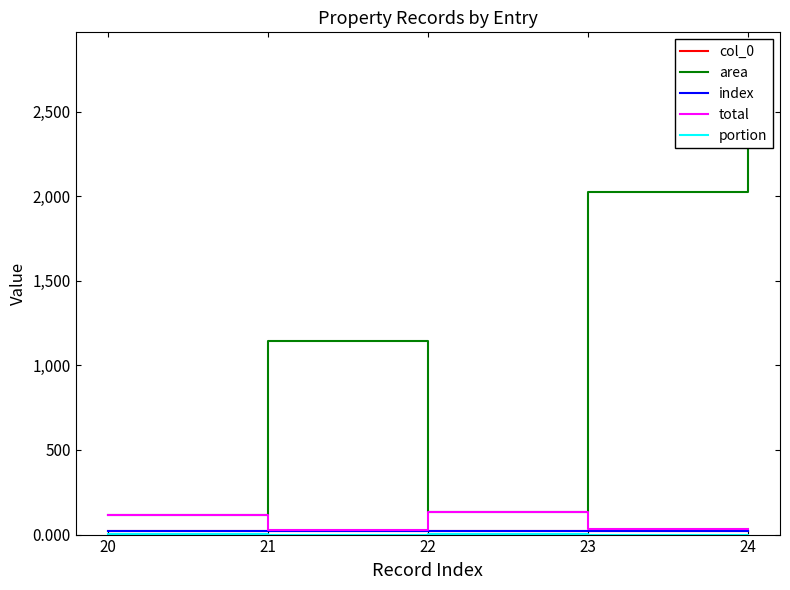

Which series has the largest range (max minus min)?

area